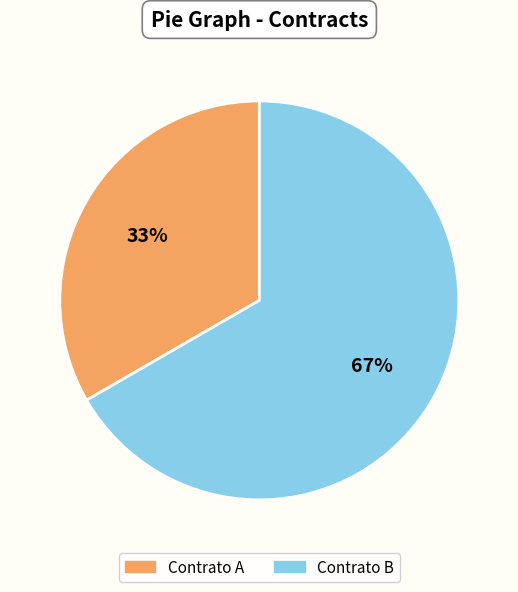

To the nearest percent, what is the average slice percentage?

50%